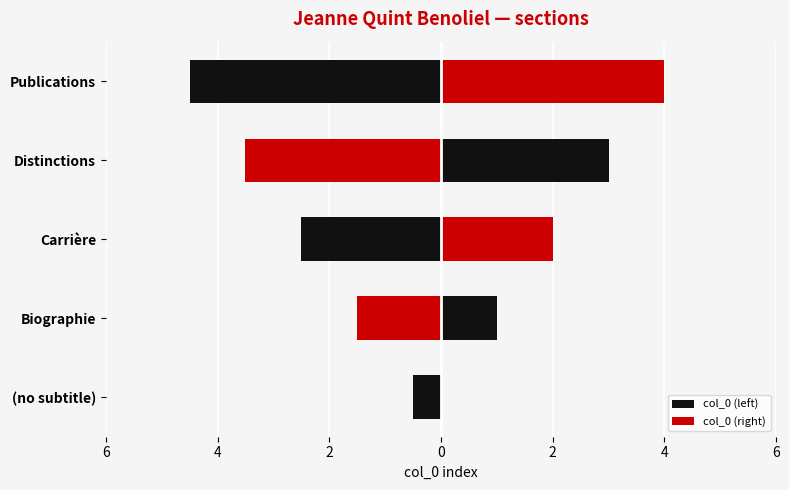

The value of col_0 (left) at Biographie is -1.0. True or false?

False